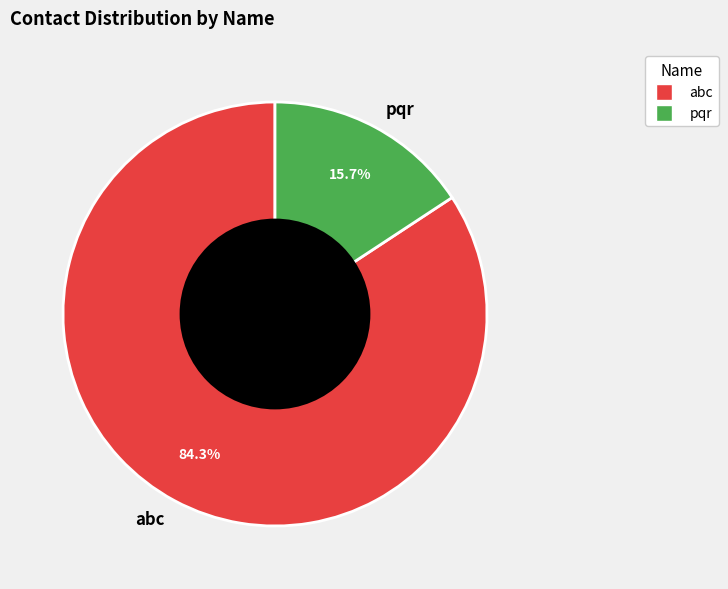

Between pqr and abc, which is larger?

abc